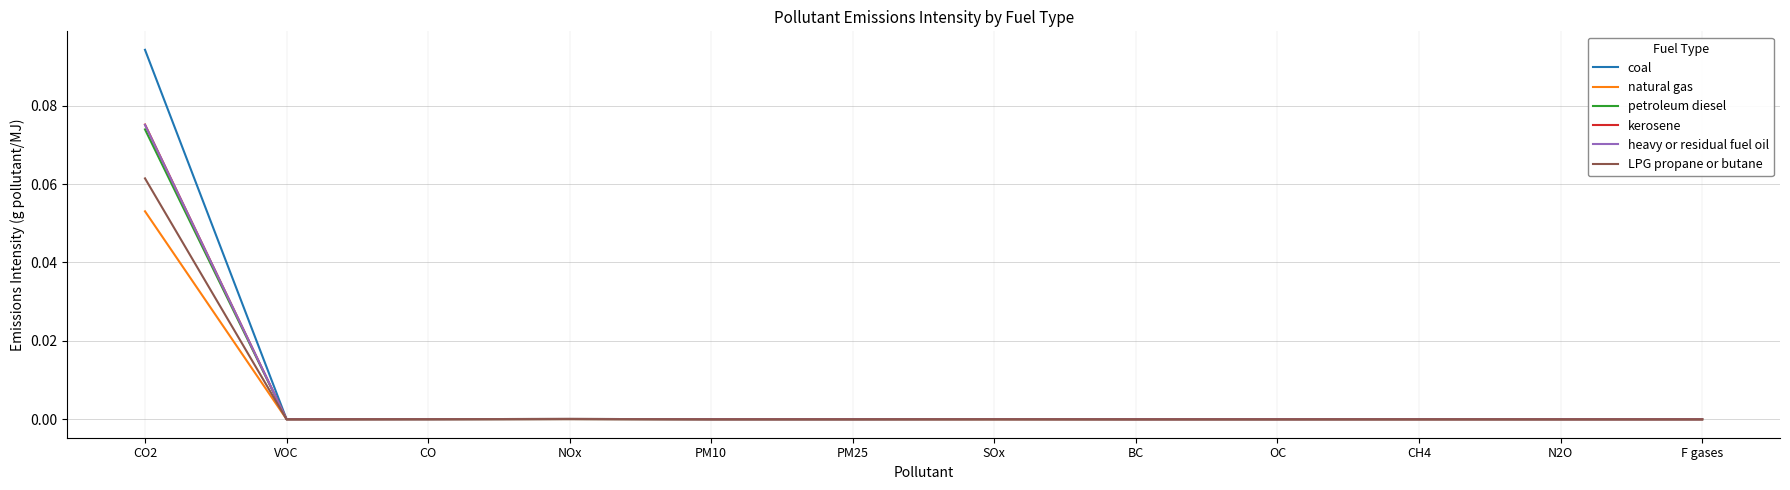

Is this an area chart (filled region under the line)?

No